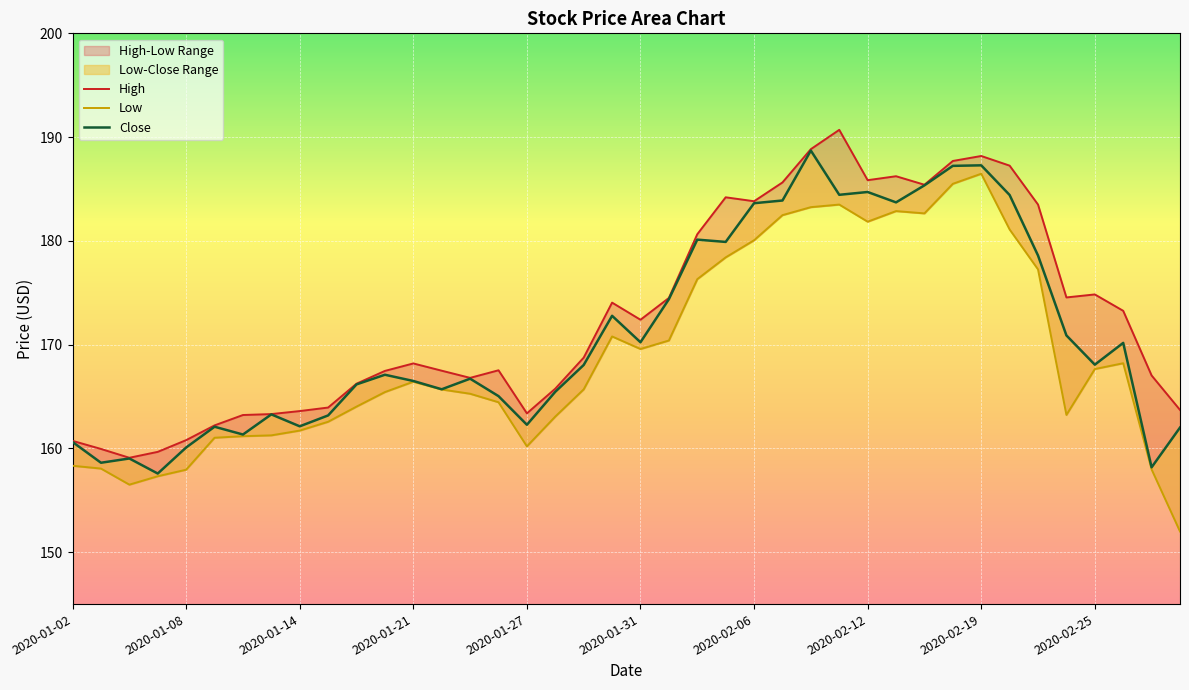

How many interior local peaks does the Low series have?

6